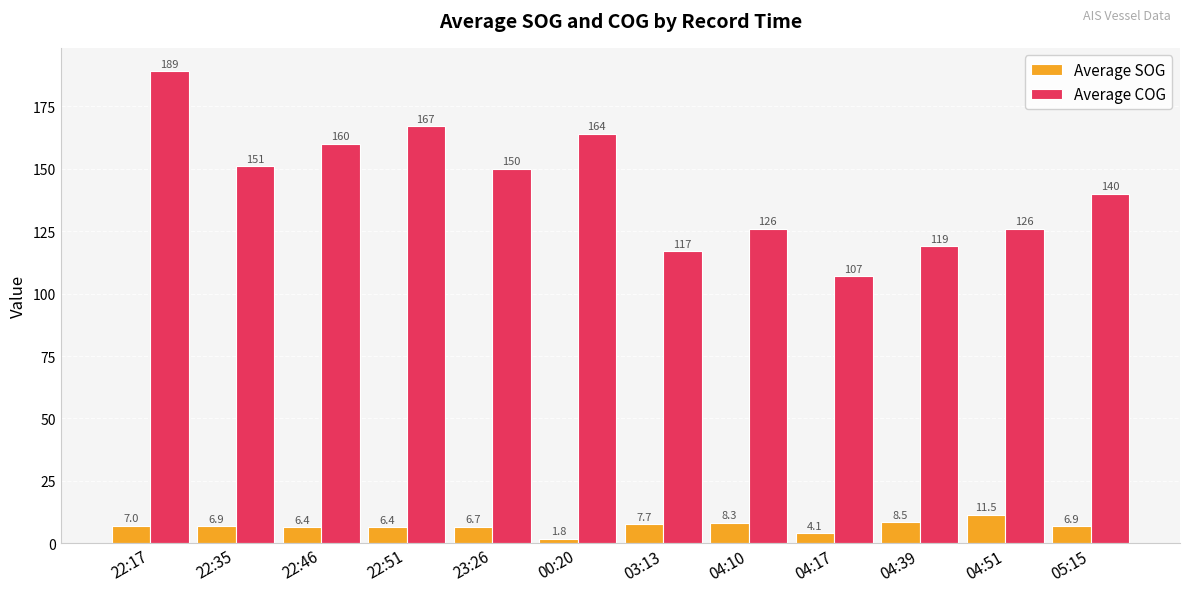

At which category does the chart reach its minimum across all series?

00:20